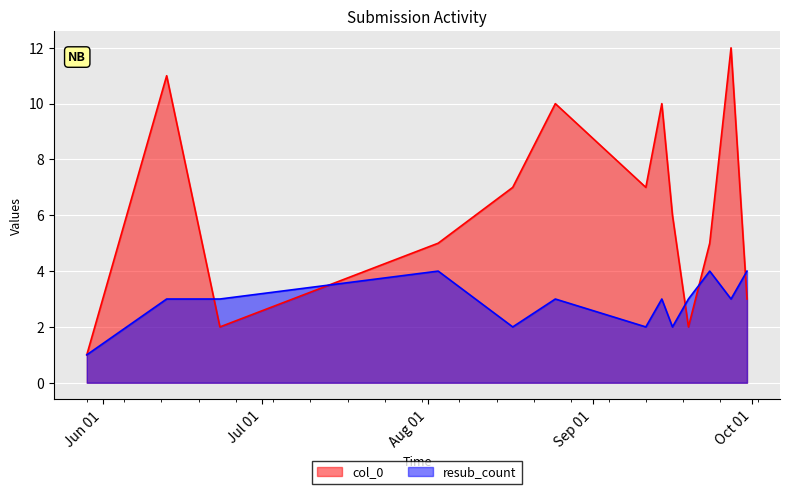

What is the label of the 7th point from the left?

2018-09-11